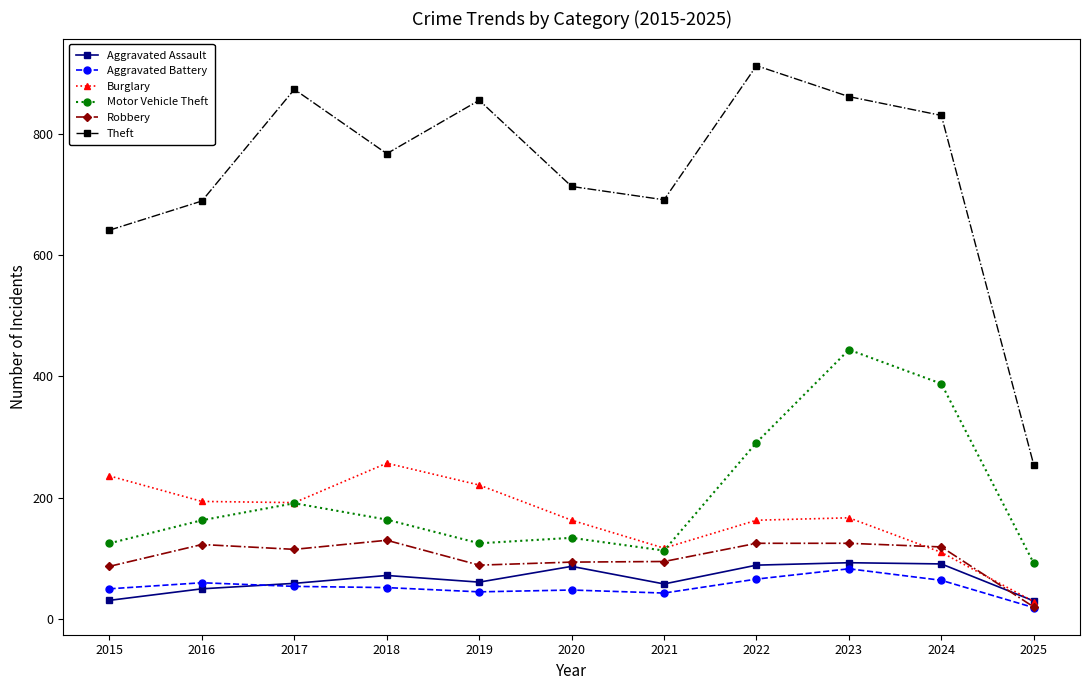

What are all the series names shown in the legend?

Aggravated Assault, Aggravated Battery, Burglary, Motor Vehicle Theft, Robbery, Theft